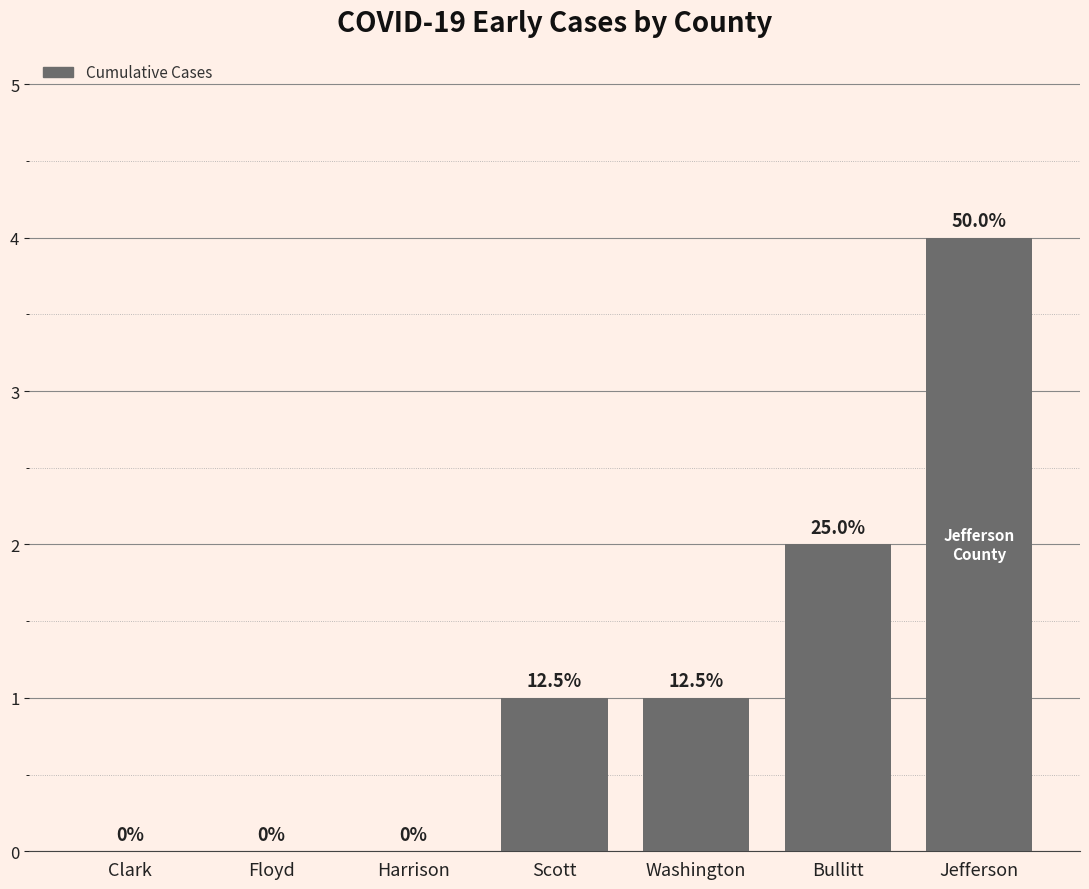

What is the label of the 5th bar from the left?

Washington